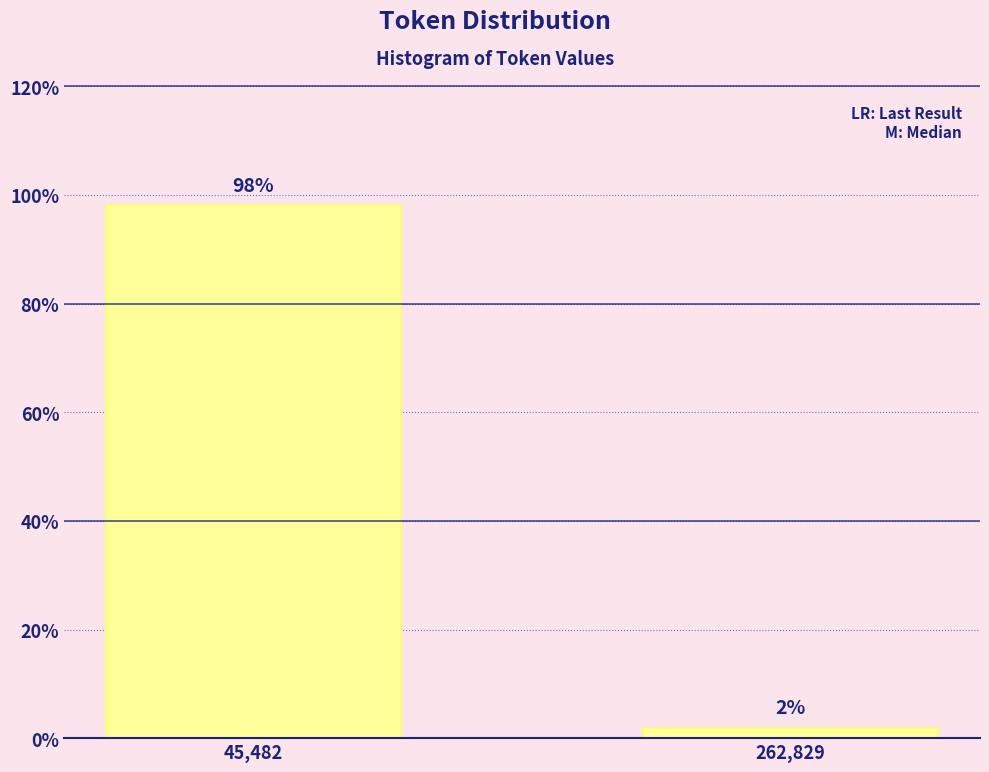

True or false: the data shows 170.2 at 45,482.

False